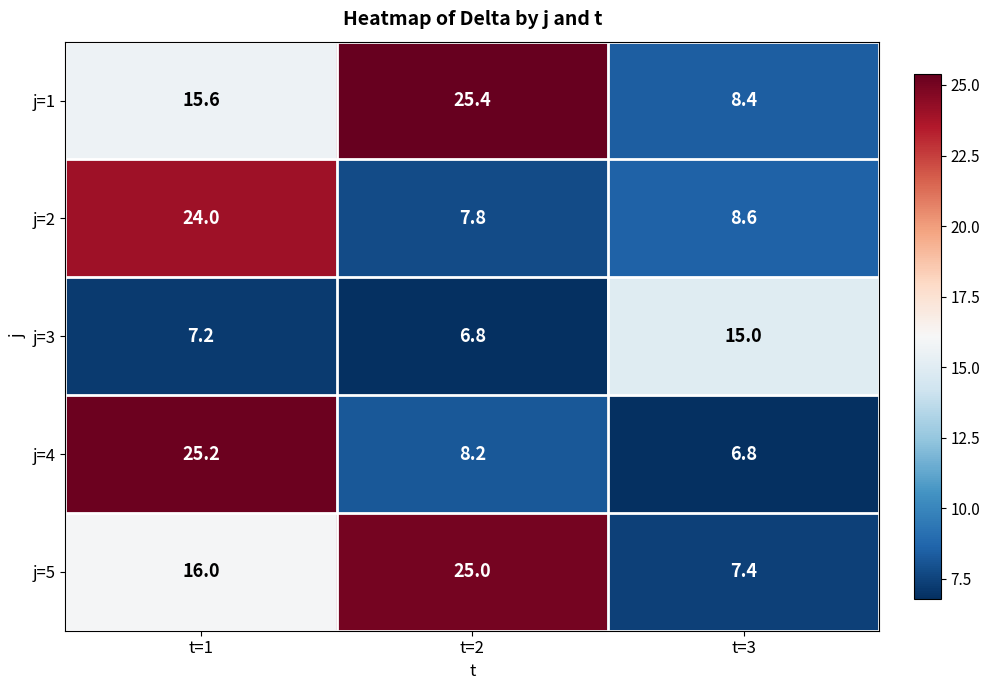

What is the maximum value shown in the chart?

25.4